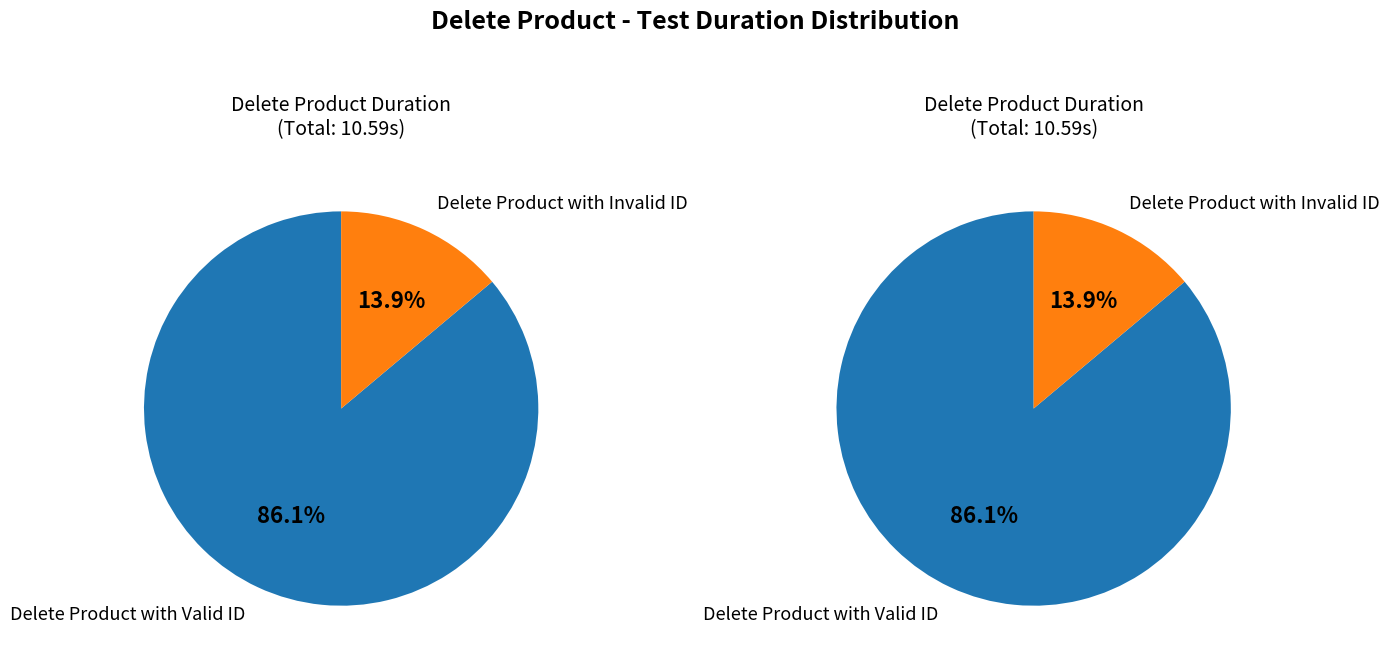

What percentage is the Delete Product with Valid ID slice, to the nearest percent?

86%